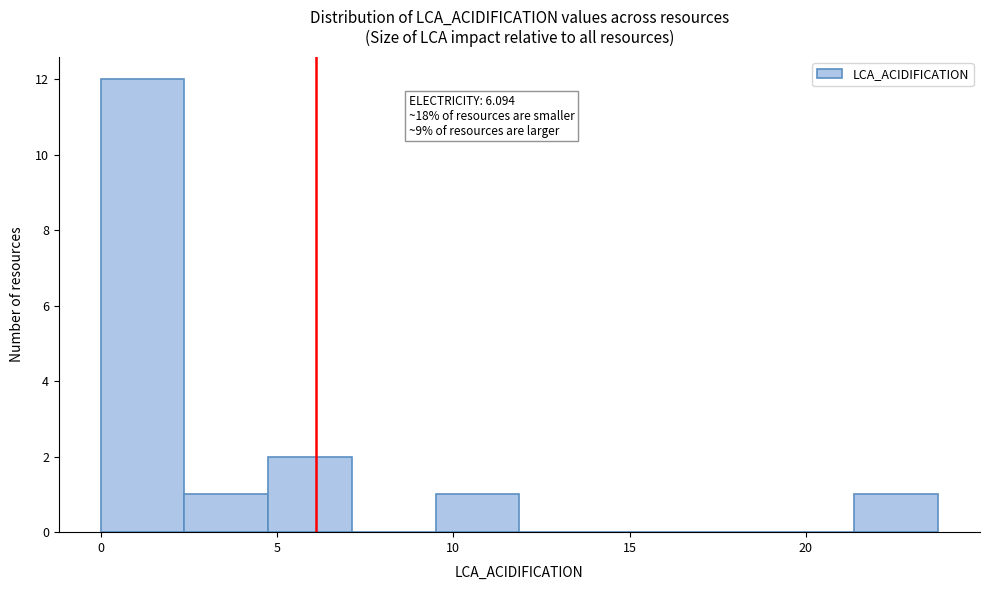

Which range on the x-axis has the tallest bar?

0.0 to 2.5